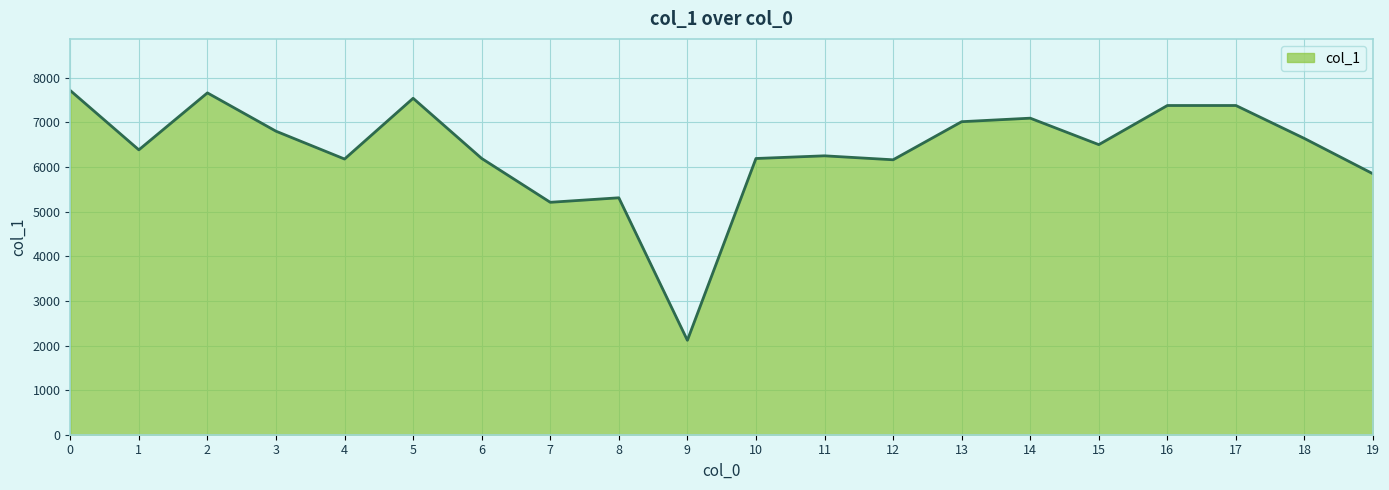

What is the difference between the second highest and second lowest values?

2453